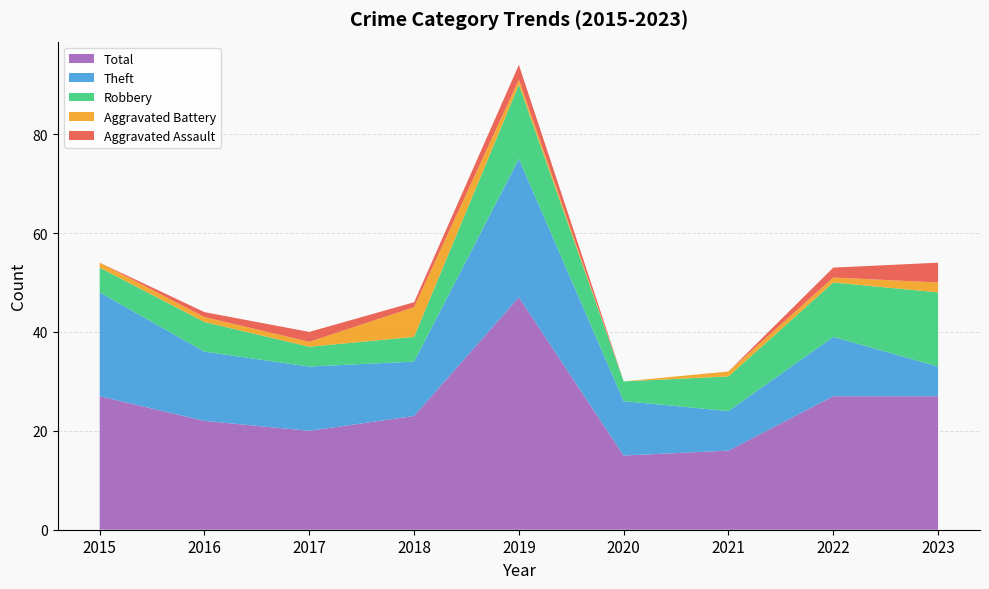

Reading right to left, transcribe all the data shown in this chart.

Aggravated Assault: 4	2	0	0	3	1	2	1	0
Aggravated Battery: 2	1	1	0	1	6	1	1	1
Robbery: 15	11	7	4	15	5	4	6	5
Theft: 6	12	8	11	28	11	13	14	21
Total: 27	27	16	15	47	23	20	22	27